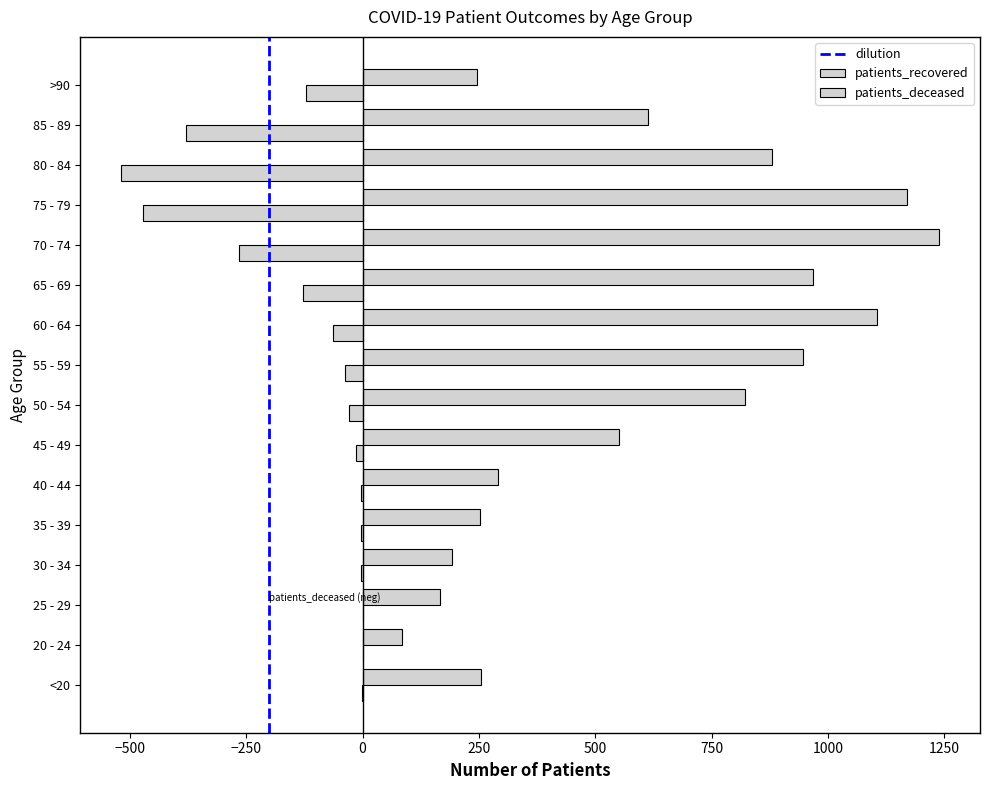

Between 60 - 64 and 75 - 79, which is larger?

60 - 64